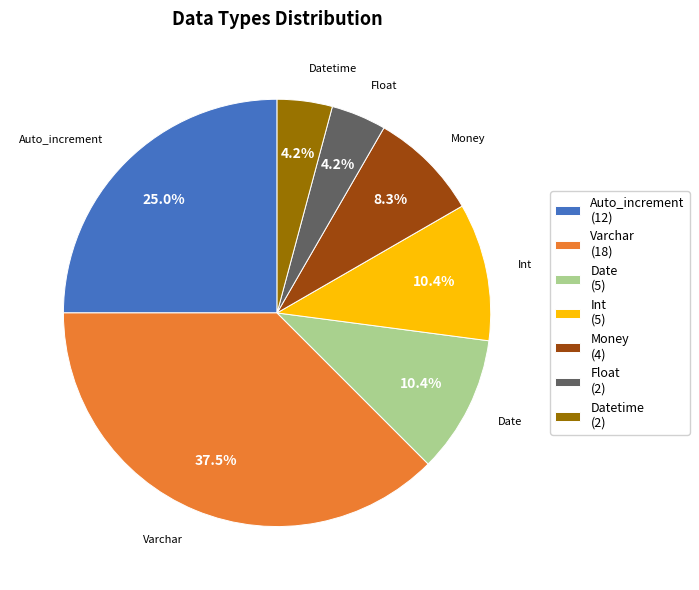

Which category has the biggest portion of the pie?

Varchar (18)